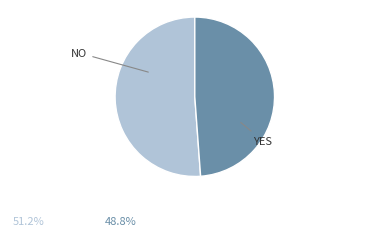

Count the number of slices in the pie.

2